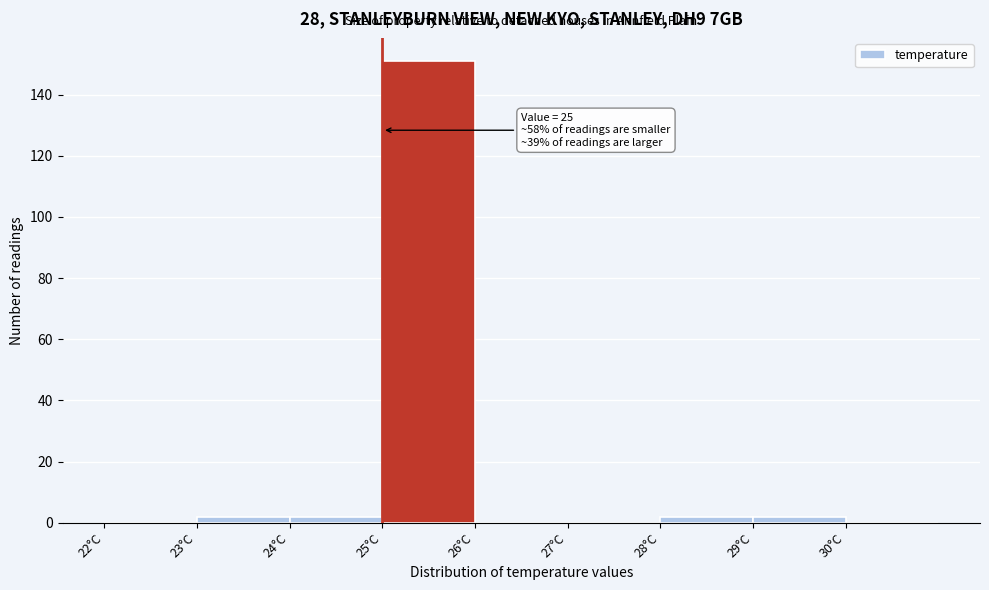

Over which range of the x-axis is the bar tallest?

25 to 26